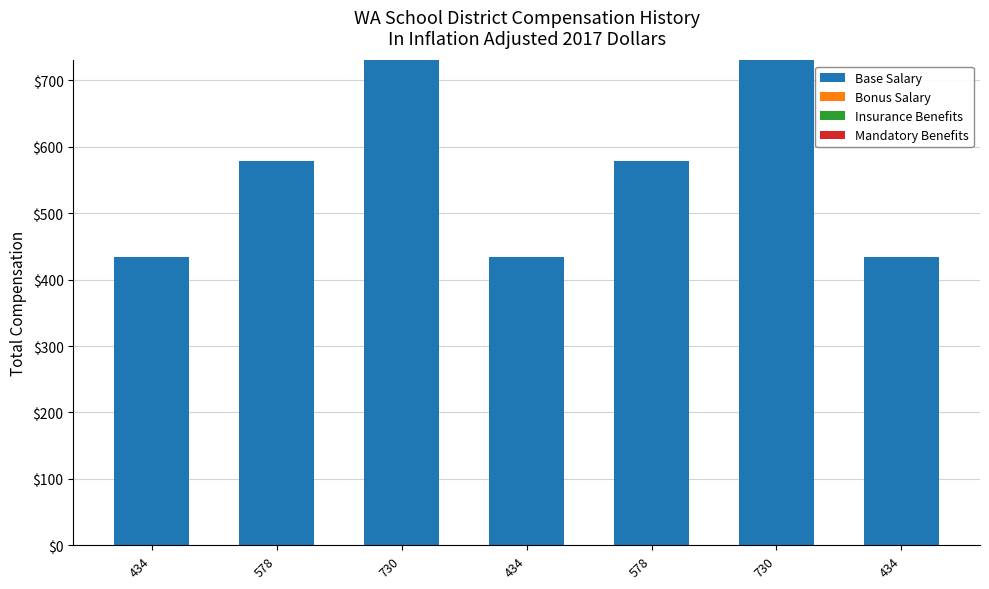

How many data points are less than 578?

3